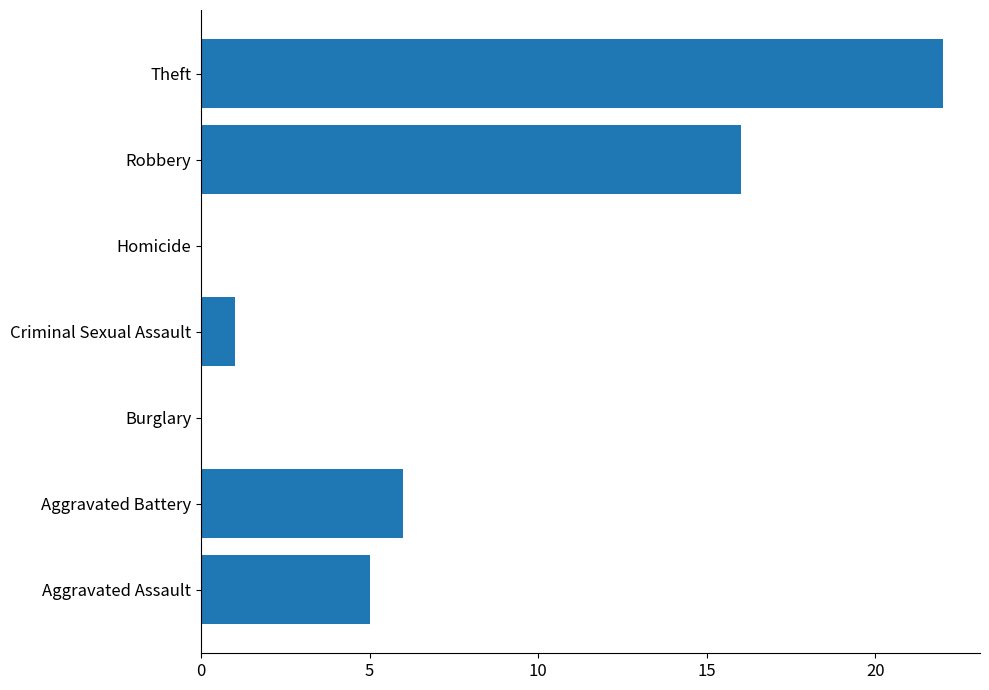

Reading top to bottom, what are all the values shown in this chart?

Theft=22	Robbery=16	Homicide=0	Criminal Sexual Assault=1	Burglary=0	Aggravated Battery=6	Aggravated Assault=5